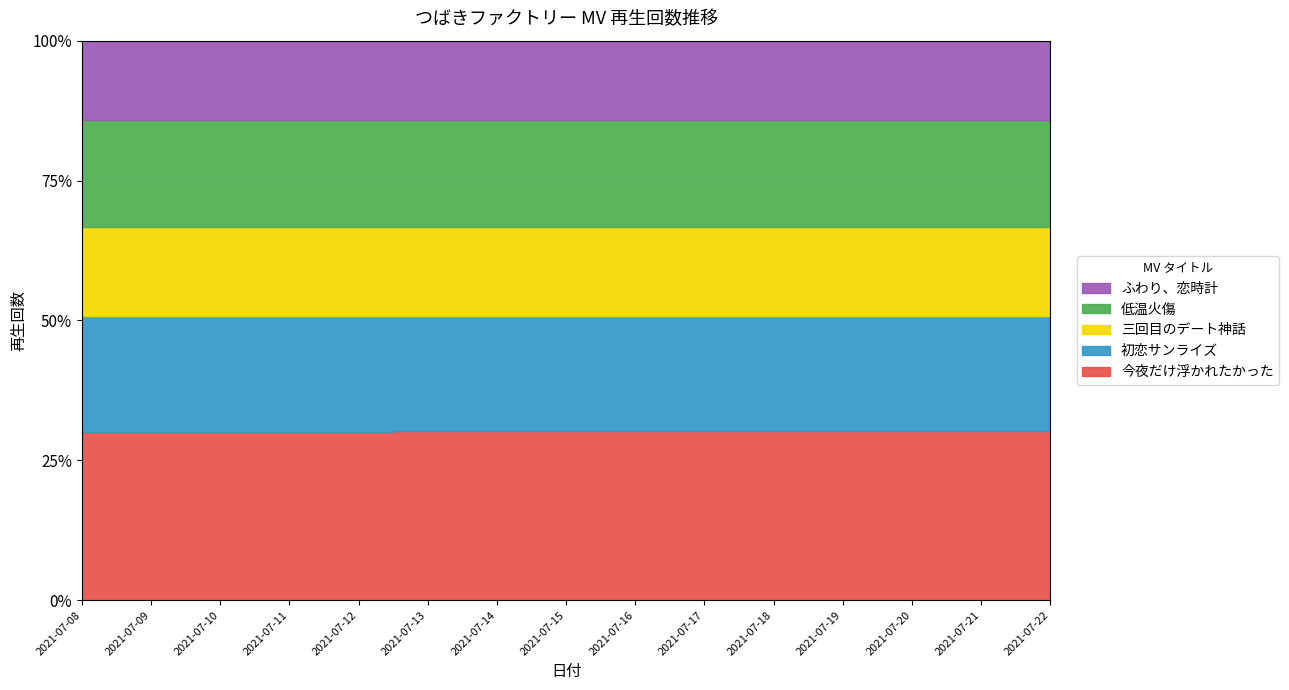

True or false: ふわり、恋時計 and 今夜だけ浮かれたかった intersect in this chart.

False